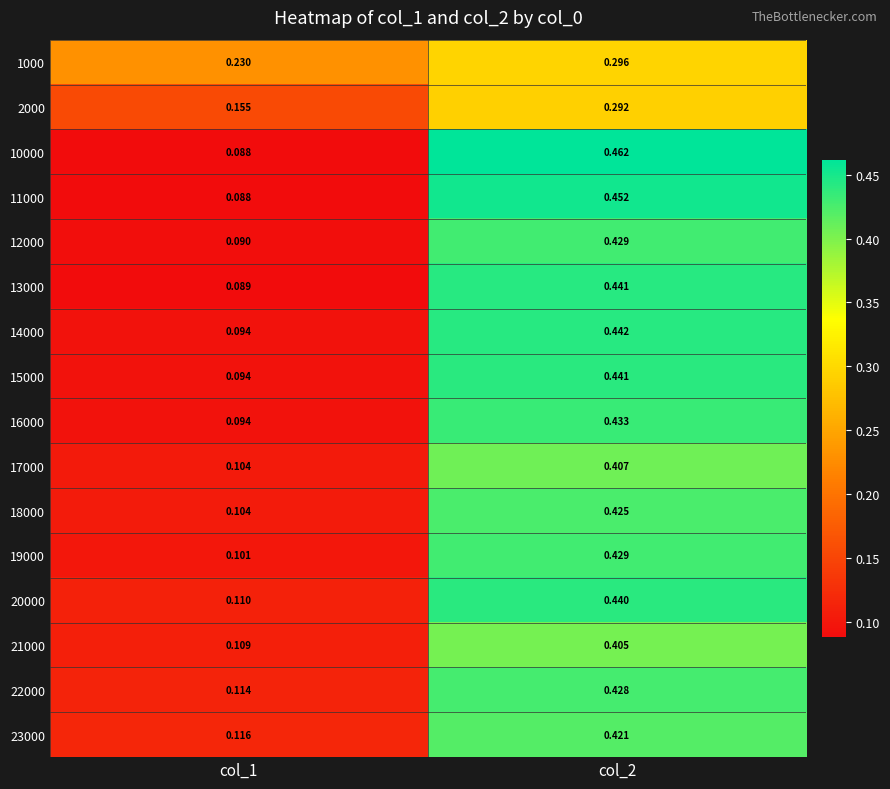

Is the value of 12000 at col_1 greater than the value of 20000 at col_1?

No